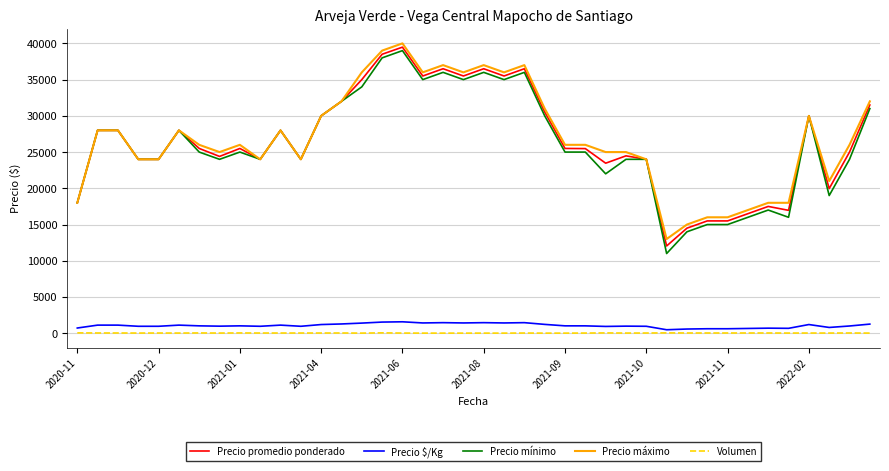

True or false: Precio mínimo and Volumen intersect in this chart.

False